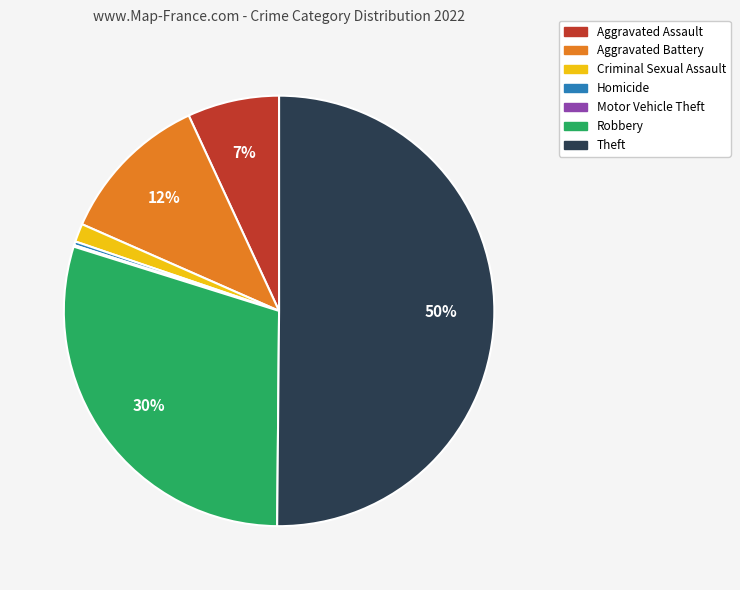

Is the sum of Criminal Sexual Assault and Robbery greater than half?

No